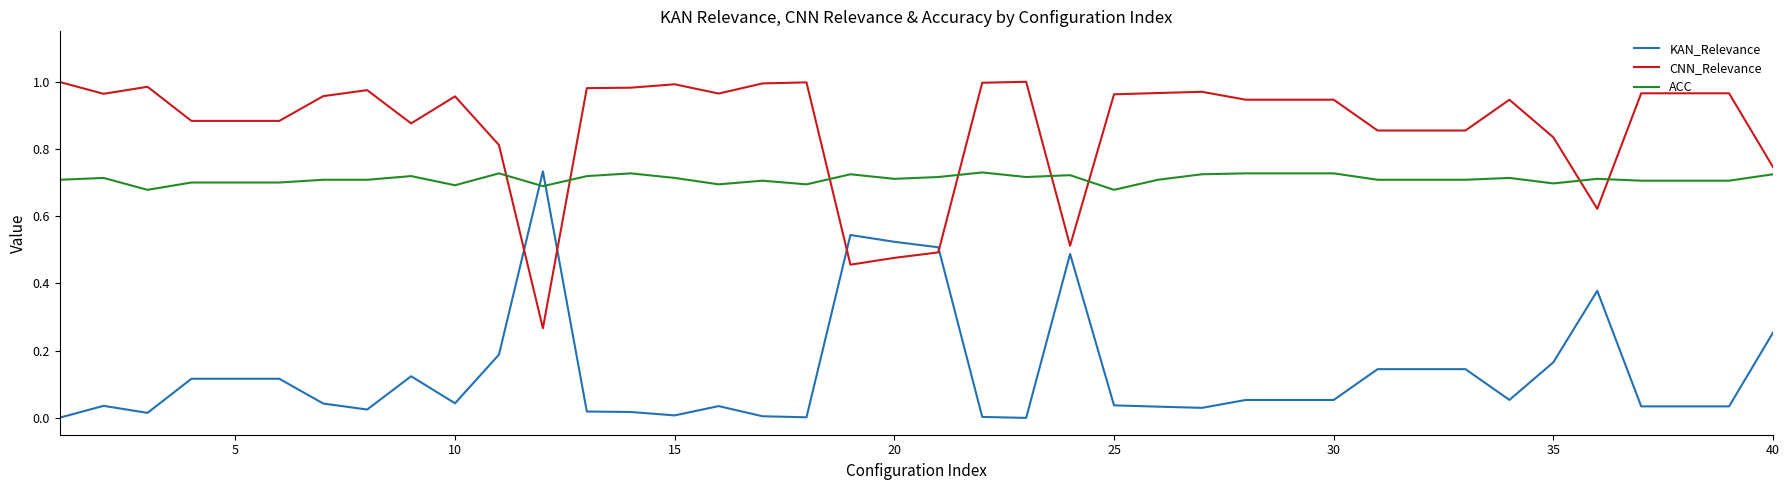

What is the sum of all KAN_Relevance values?

5.4